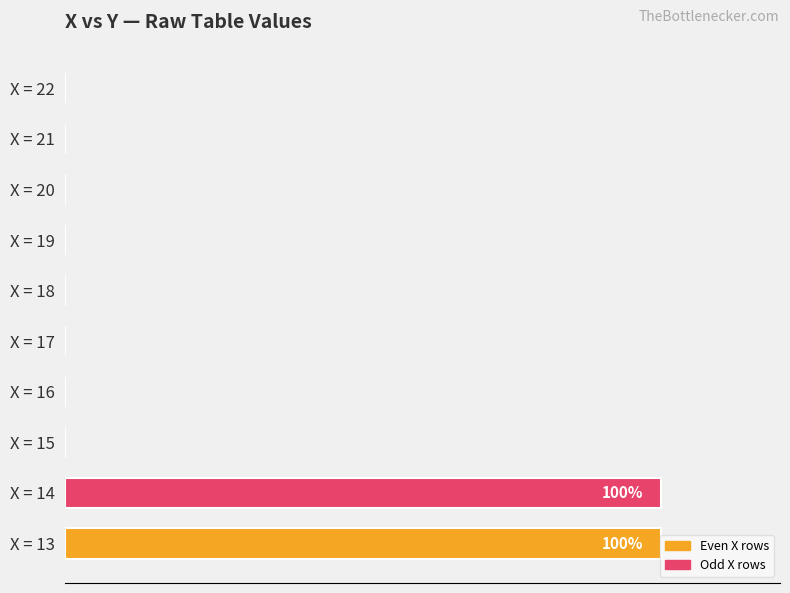

How many bars are there in total?

10